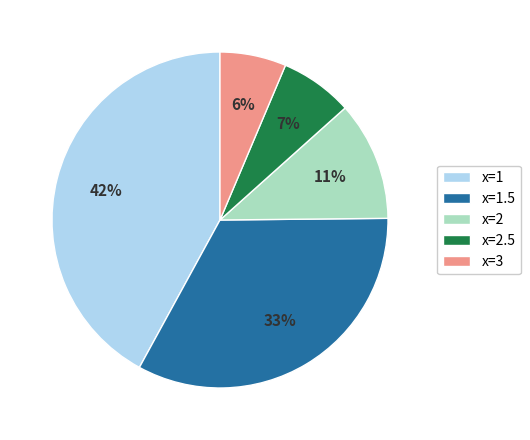

The x=1.5 slice represents 33% of the pie. True or false?

True